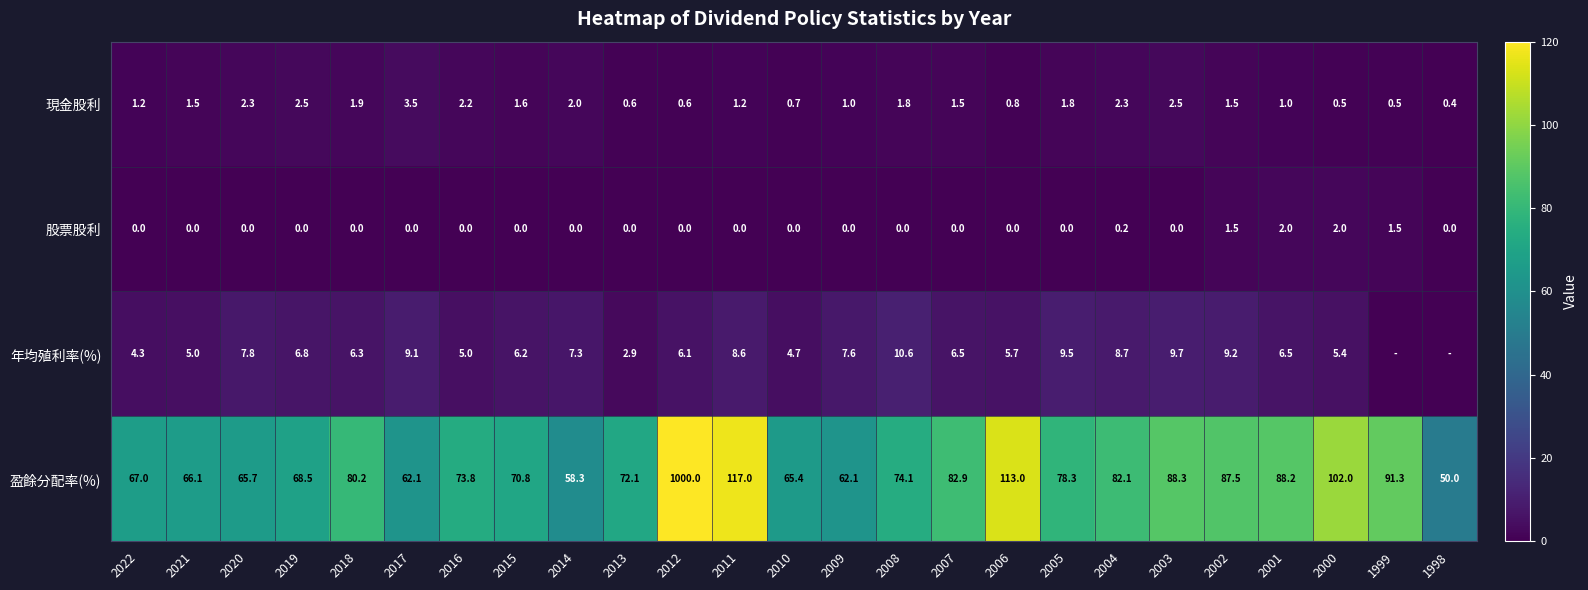

At 2011, list the series in order from smallest to largest.

股票股利, 現金股利, 年均殖利率(%), 盈餘分配率(%)